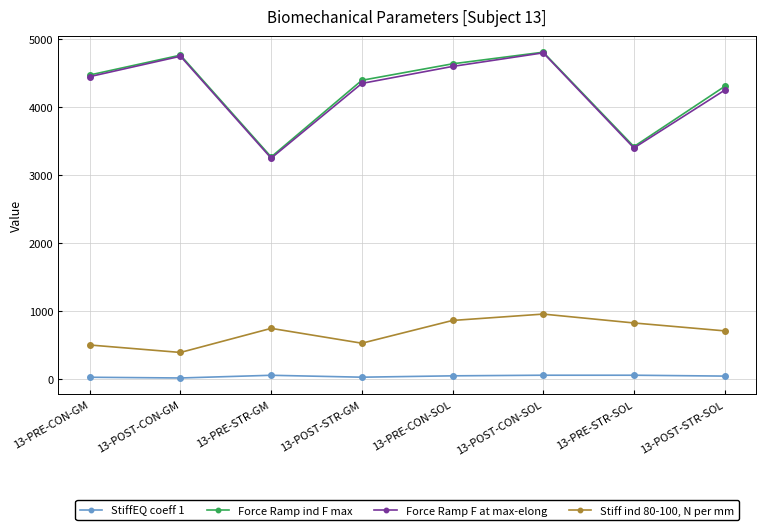

The Force Ramp F at max-elong series shows 1945.4 at 13-POST-STR-SOL. True or false?

False